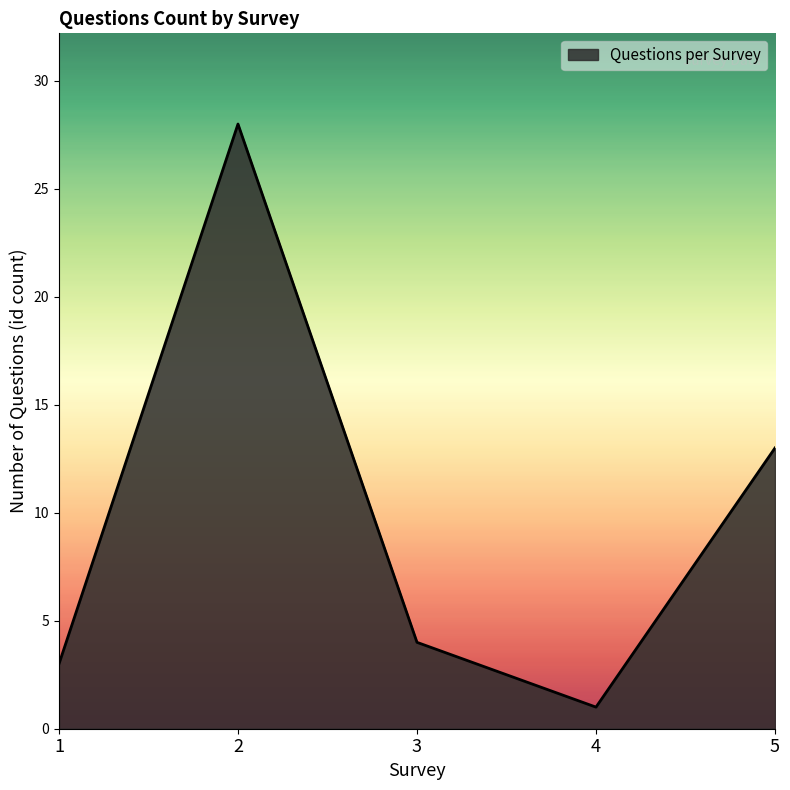

How many lines are shown in the chart?

1